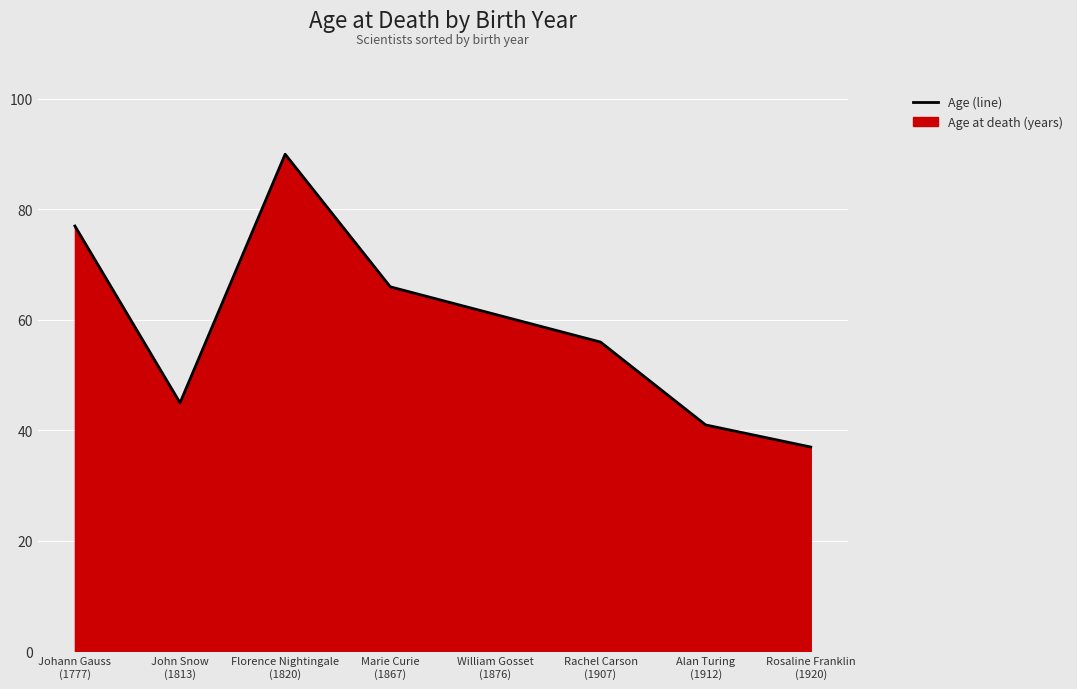

Approximately how many times larger is the value at Marie Curie
(1867) compared to William Gosset
(1876)?

1.1